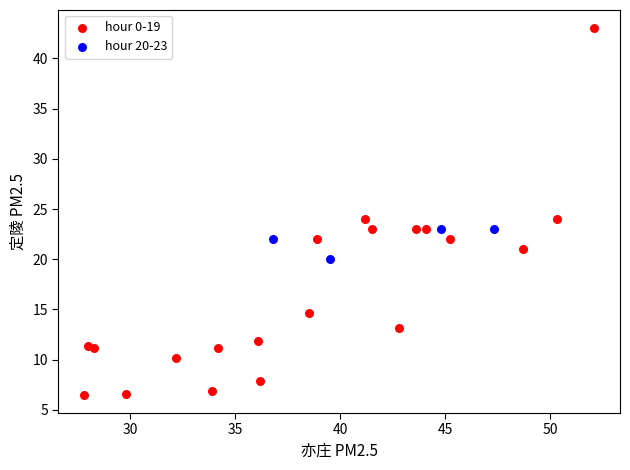

Which series has the largest Y range (max minus min)?

hour 0-19